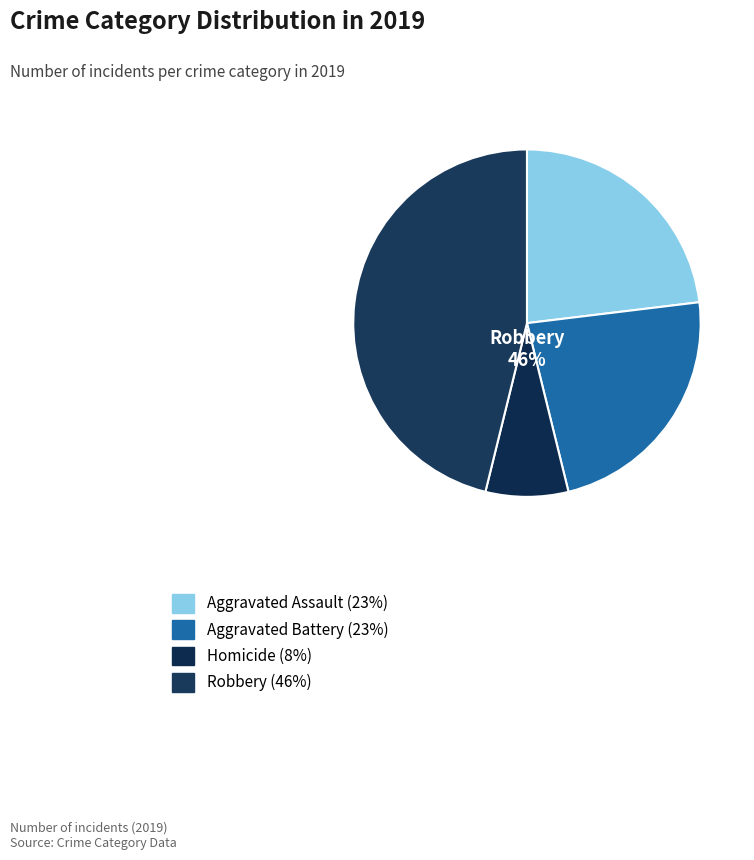

Which slice is the largest?

Robbery